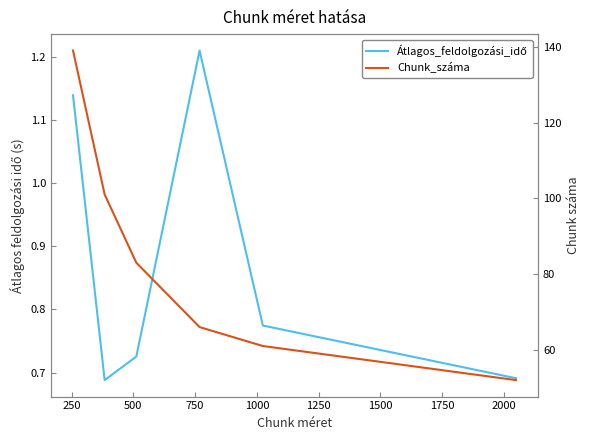

At how many categories does at least one series exceed 83?

2